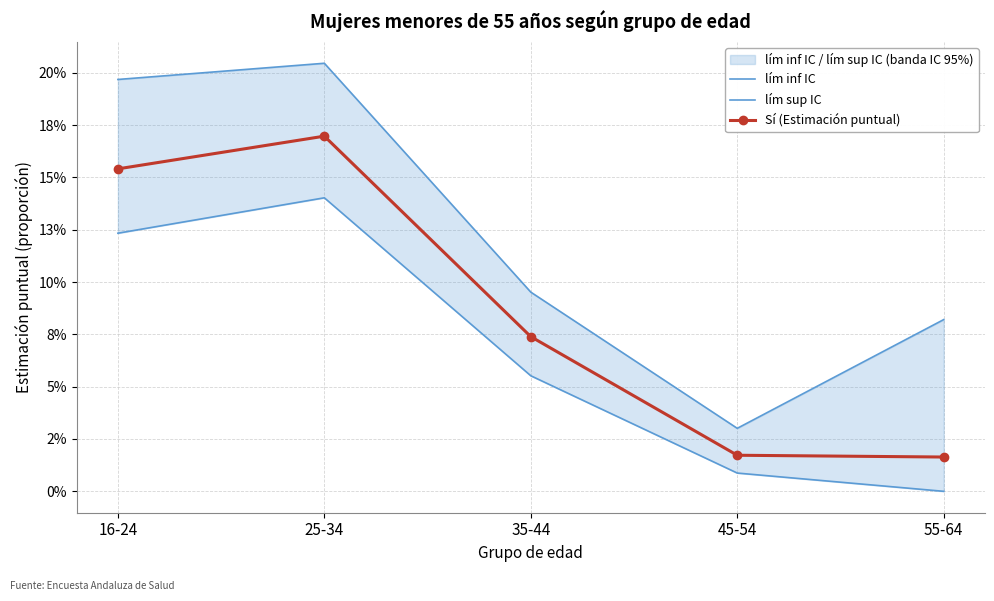

Which series has the largest total across all categories?

lím sup IC